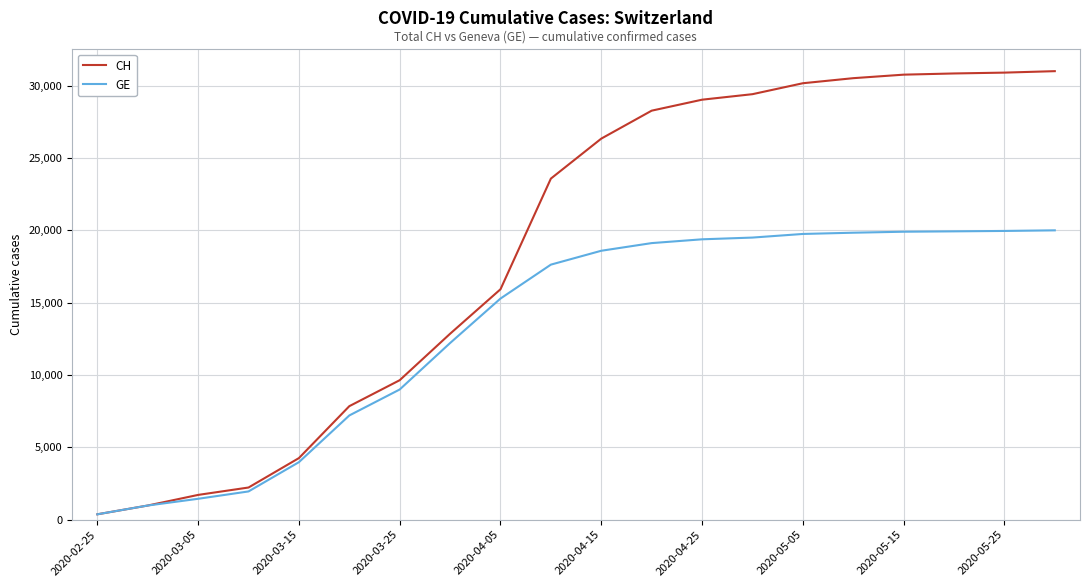

Rank the series by their average value, from highest to lowest.

CH, GE